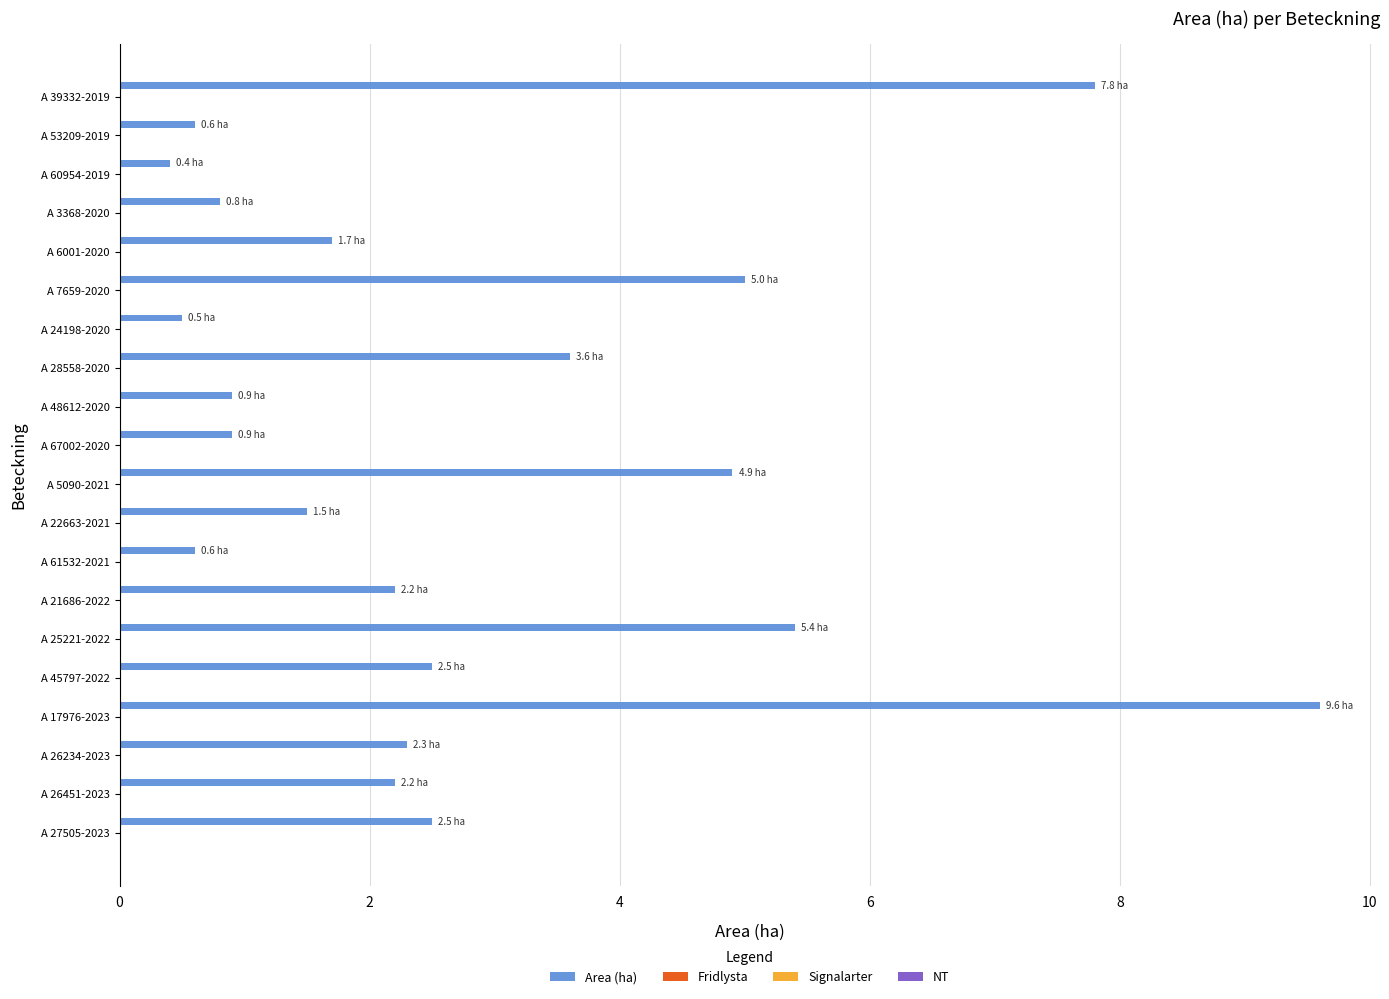

What is the value of the 13th bar from the top?

0.6